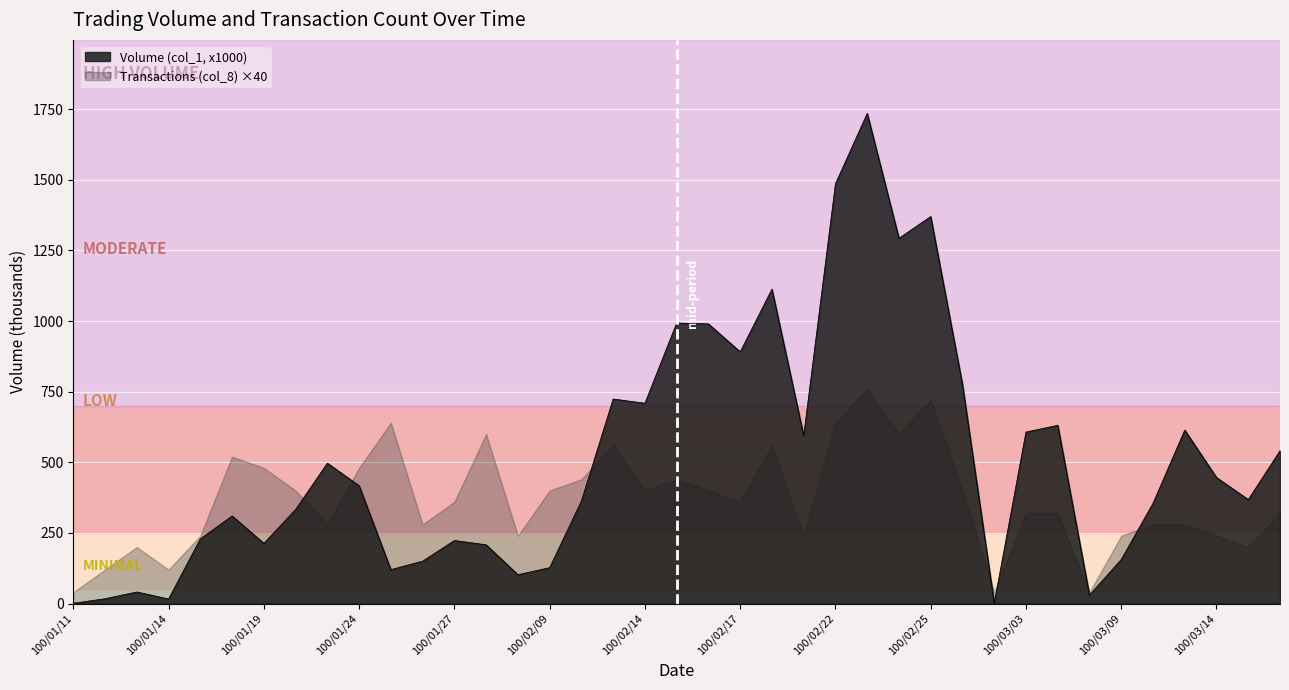

Count the number of values greater than 368.

19